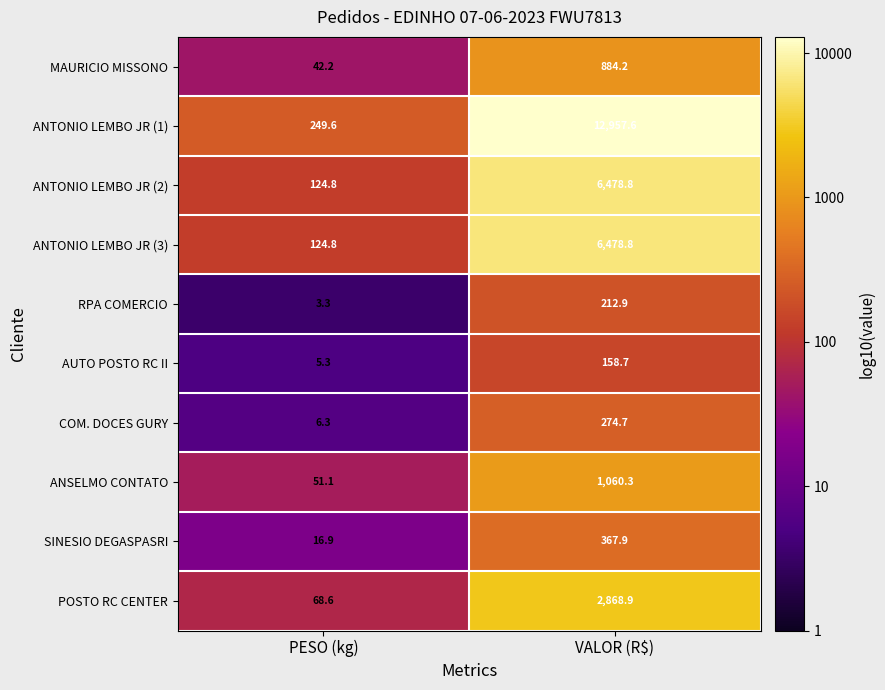

Which series has the largest range (max minus min)?

ANTONIO LEMBO JR (1)